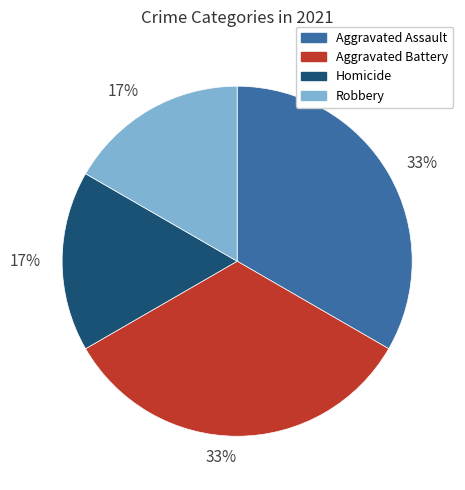

Count the number of slices in the pie.

4